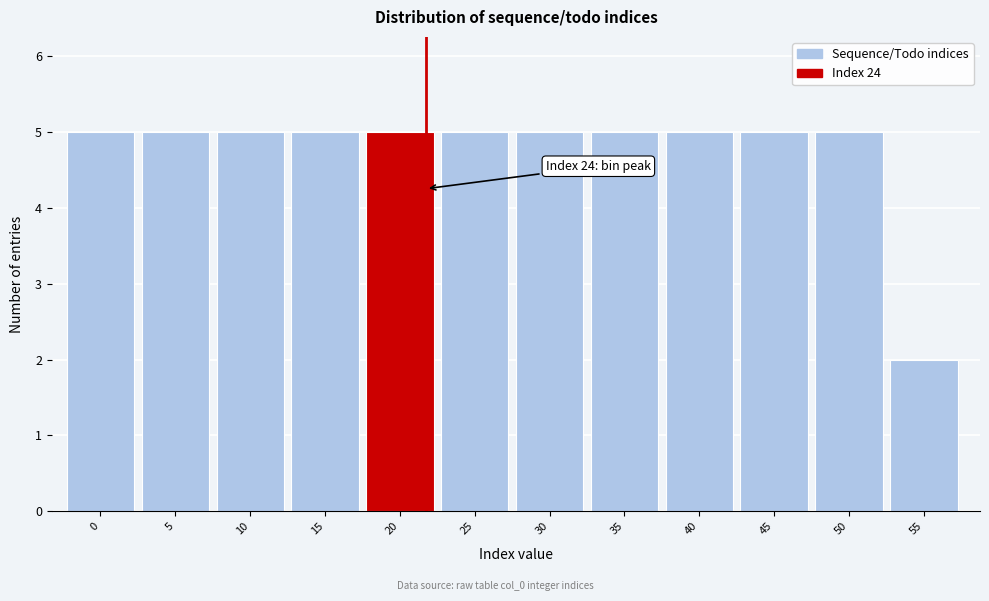

Reading left to right, extract all data points from this chart.

5	5	5	5	5	5	5	5	5	5	5	2